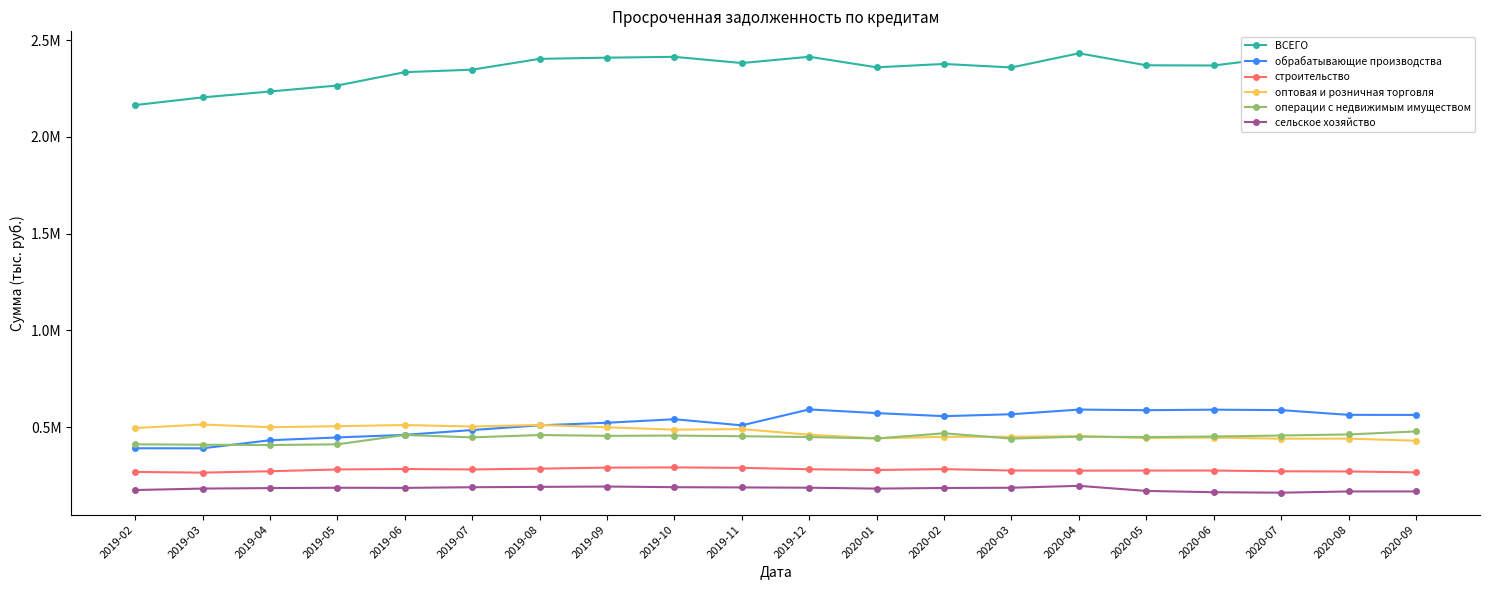

What is the approximate value of ВСЕГО at 2019-04, to the nearest 10?

2234320